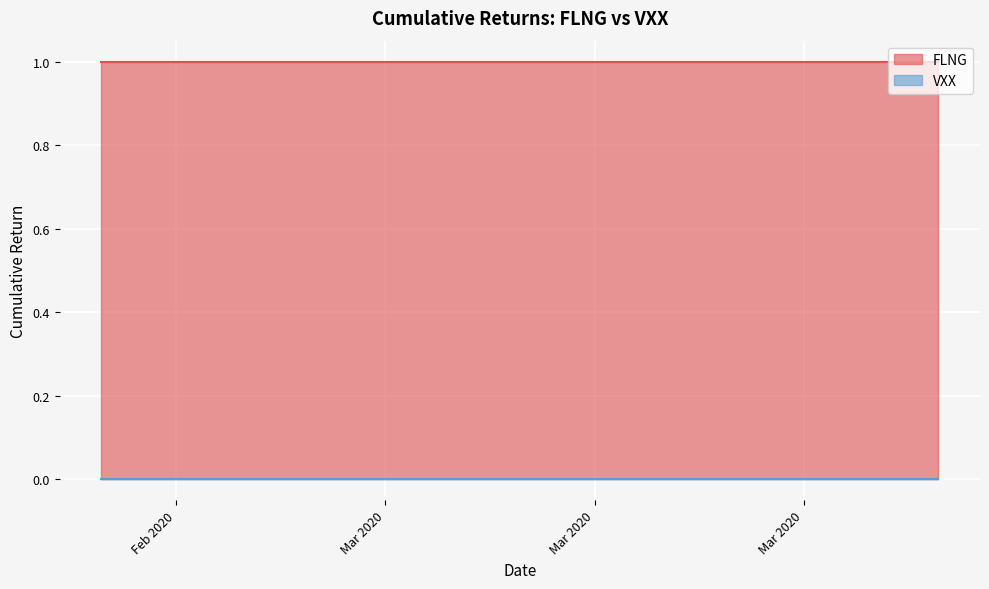

What is the maximum value shown in the chart?

1